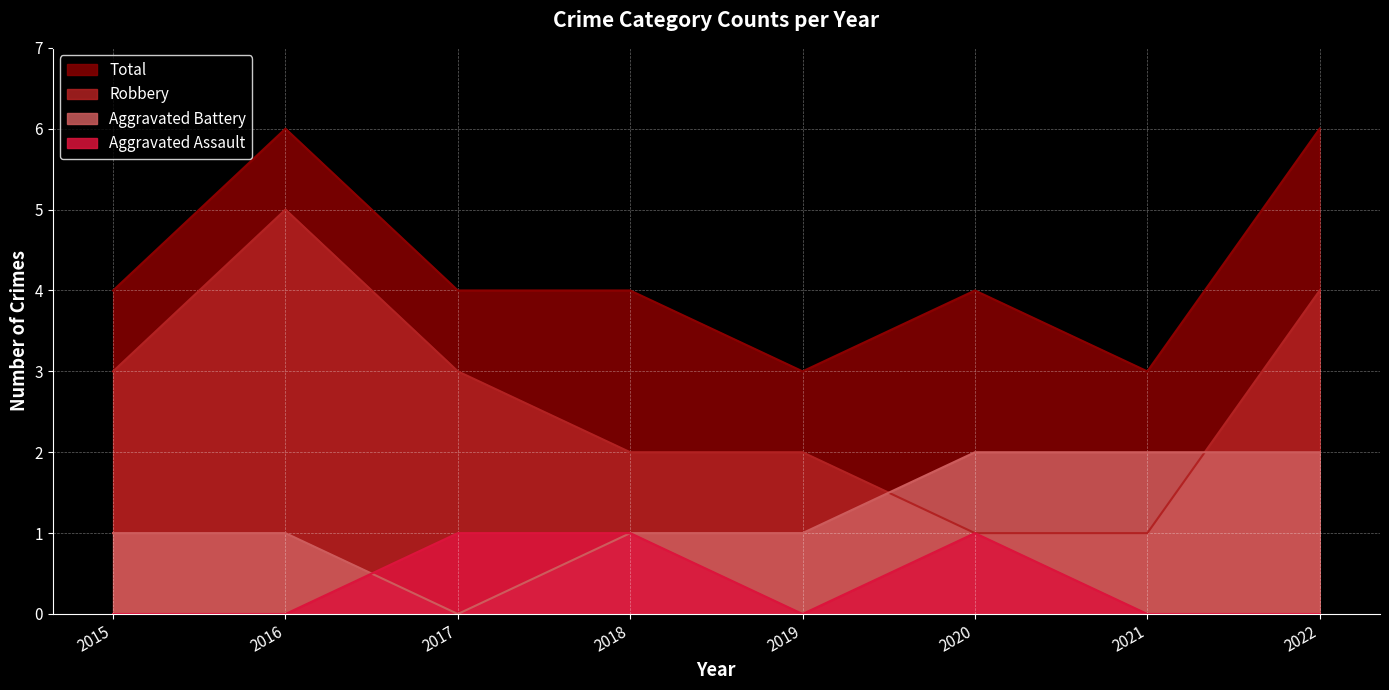

Which series has the widest spread of values?

Robbery